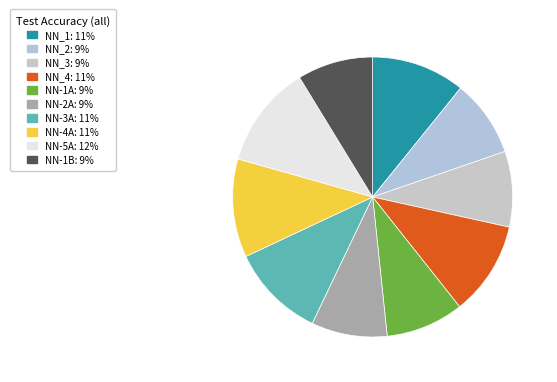

Between NN-5A and NN_4, which is larger?

NN-5A